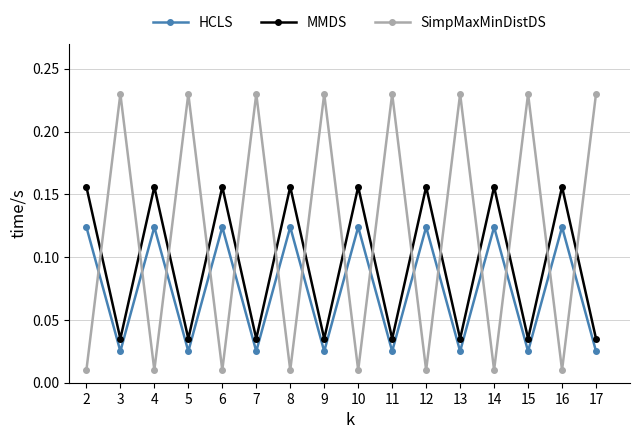

True or false: MMDS and HCLS cross at least once.

False